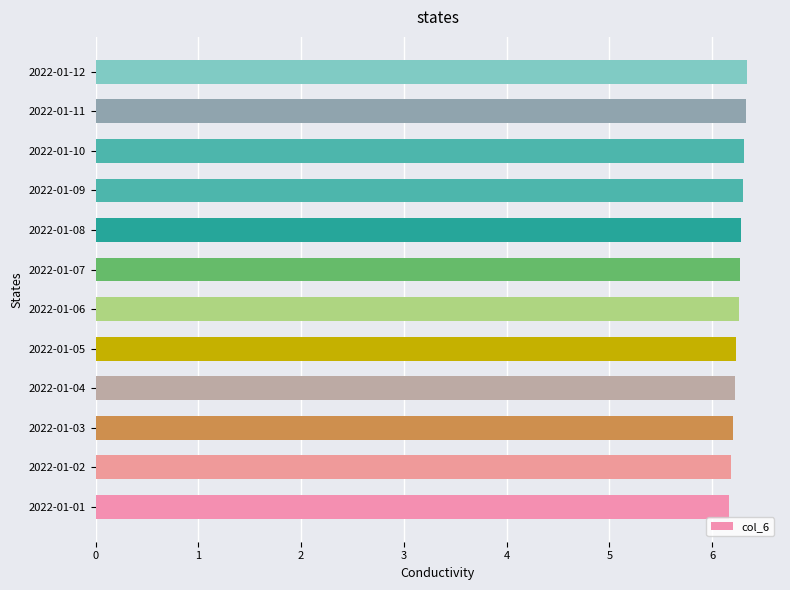

Reading bottom to top, what are all the values shown in this chart?

6.2	6.2	6.2	6.2	6.2	6.3	6.3	6.3	6.3	6.3	6.3	6.3